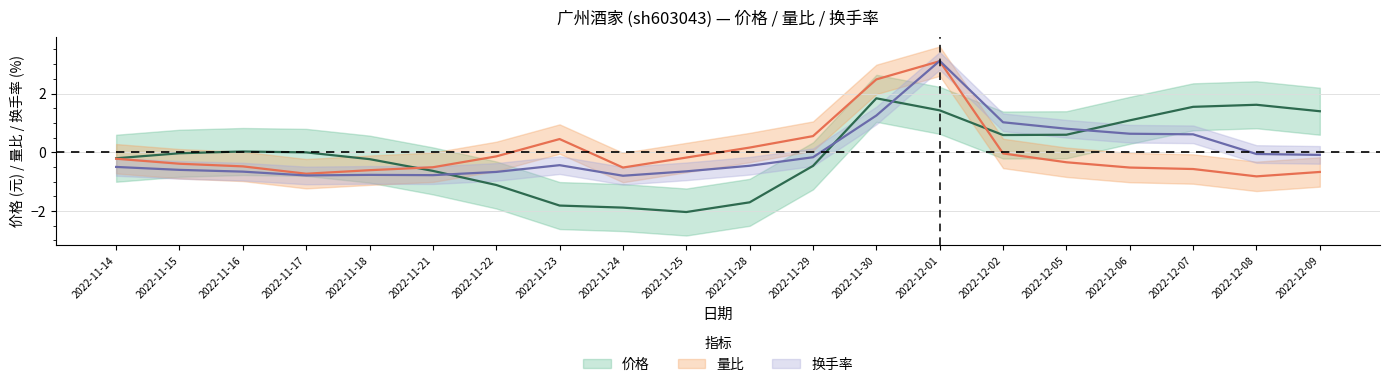

True or false: 量比 has a value of -0.3 at 2022-12-08.

False